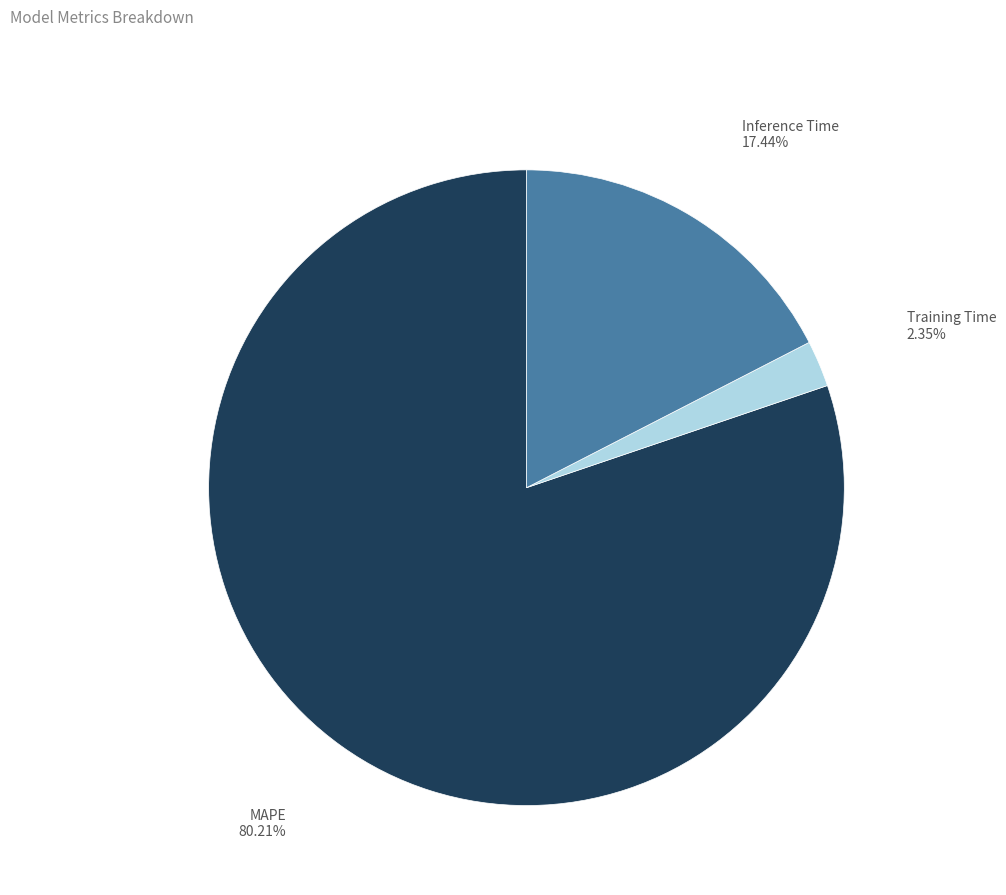

Does any single category account for the majority?

Yes